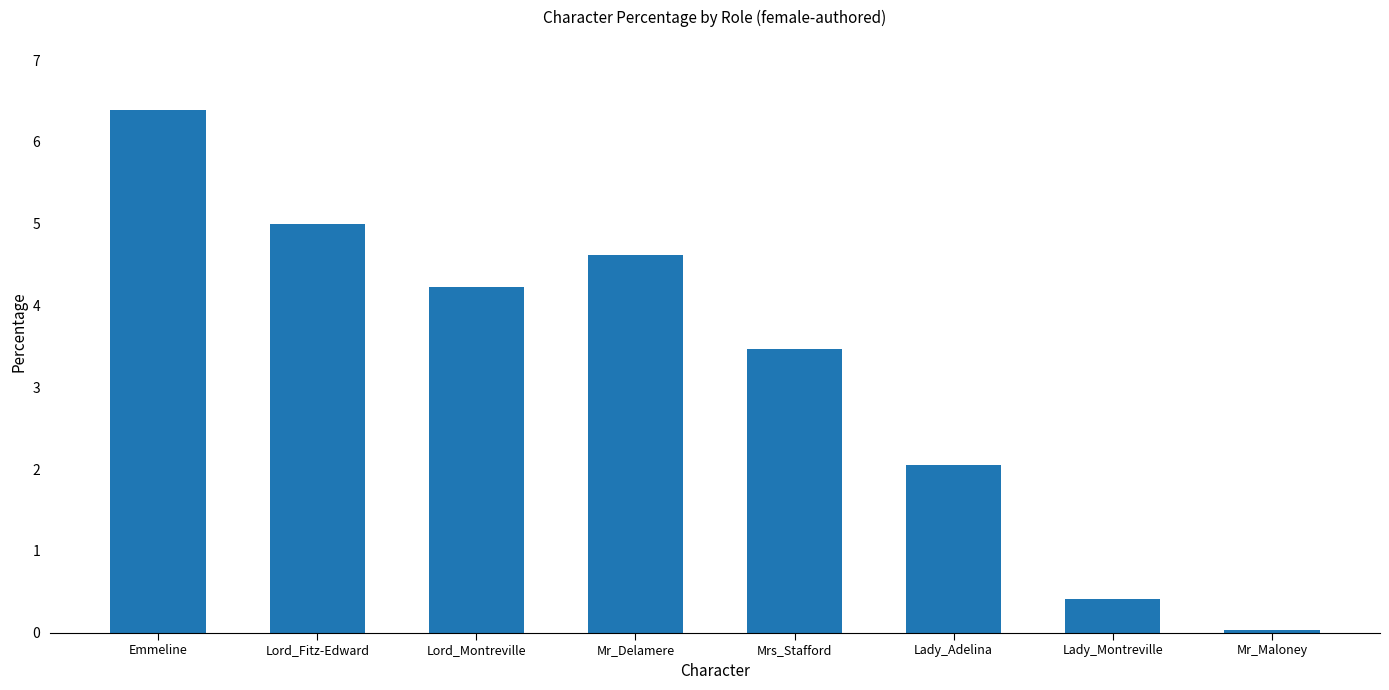

What is the value of the 1st bar from the left?

6.4